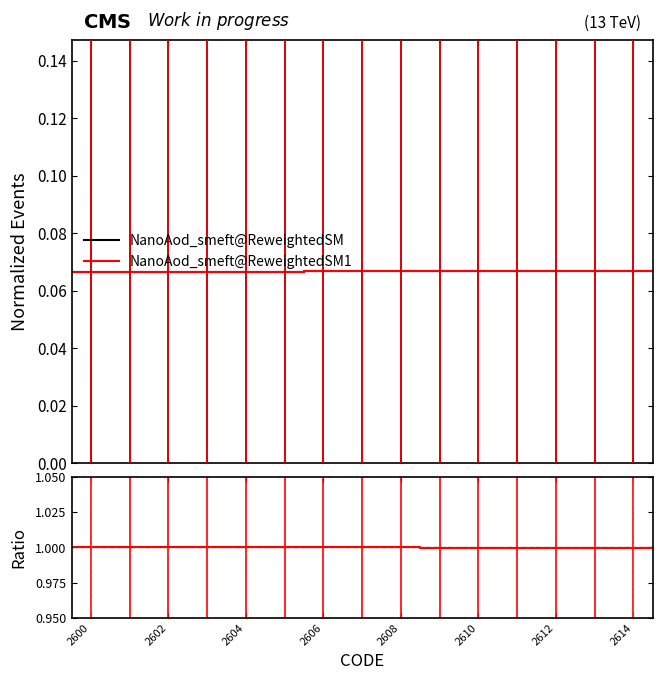

True or false: NanoAod_smeft@ReweightedSM1 has more than 2 points higher than both neighbors.

False